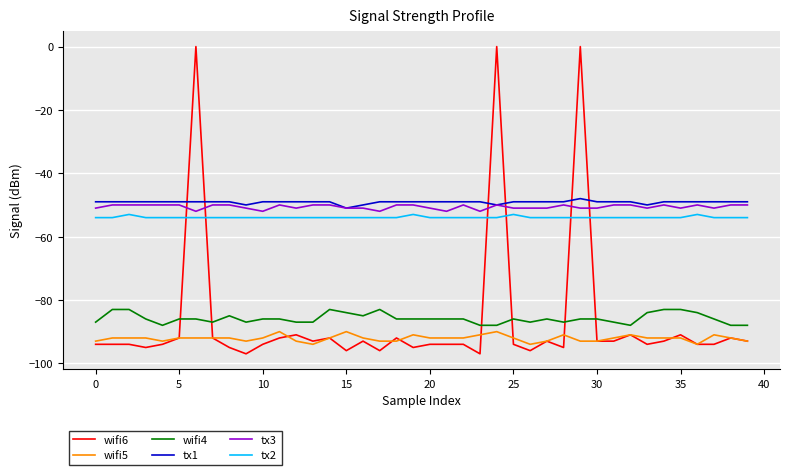

Reading right to left, what are all the values shown in this chart?

wifi6: -93	-92	-94	-94	-91	-93	-94	-91	-93	-93	0	-95	-93	-96	-94	0	-97	-94	-94	-94	-95	-92	-96	-93	-96	-92	-93	-91	-92	-94	-97	-95	-92	0	-92	-94	-95	-94	-94	-94
wifi5: -93	-92	-91	-94	-92	-92	-92	-91	-92	-93	-93	-91	-93	-94	-92	-90	-91	-92	-92	-92	-91	-93	-93	-92	-90	-92	-94	-93	-90	-92	-93	-92	-92	-92	-92	-93	-92	-92	-92	-93
wifi4: -88	-88	-86	-84	-83	-83	-84	-88	-87	-86	-86	-87	-86	-87	-86	-88	-88	-86	-86	-86	-86	-86	-83	-85	-84	-83	-87	-87	-86	-86	-87	-85	-87	-86	-86	-88	-86	-83	-83	-87
tx1: -49	-49	-49	-49	-49	-49	-50	-49	-49	-49	-48	-49	-49	-49	-49	-50	-49	-49	-49	-49	-49	-49	-49	-50	-51	-49	-49	-49	-49	-49	-50	-49	-49	-49	-49	-49	-49	-49	-49	-49
tx3: -50	-50	-51	-50	-51	-50	-51	-50	-50	-51	-51	-50	-51	-51	-51	-50	-52	-50	-52	-51	-50	-50	-52	-51	-51	-50	-50	-51	-50	-52	-51	-50	-50	-52	-50	-50	-50	-50	-50	-51
tx2: -54	-54	-54	-53	-54	-54	-54	-54	-54	-54	-54	-54	-54	-54	-53	-54	-54	-54	-54	-54	-53	-54	-54	-54	-54	-54	-54	-54	-54	-54	-54	-54	-54	-54	-54	-54	-54	-53	-54	-54